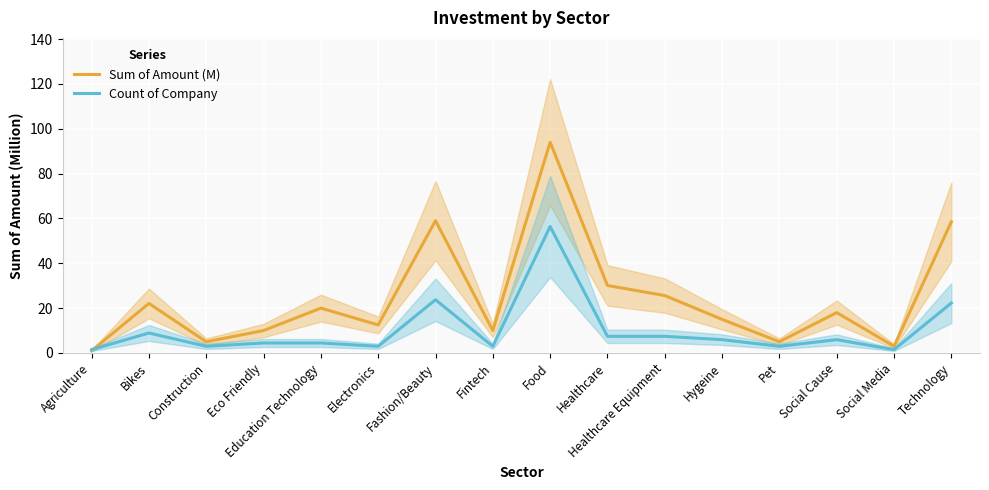

Which category has the lowest value in the Sum of Amount (M) series?

Agriculture